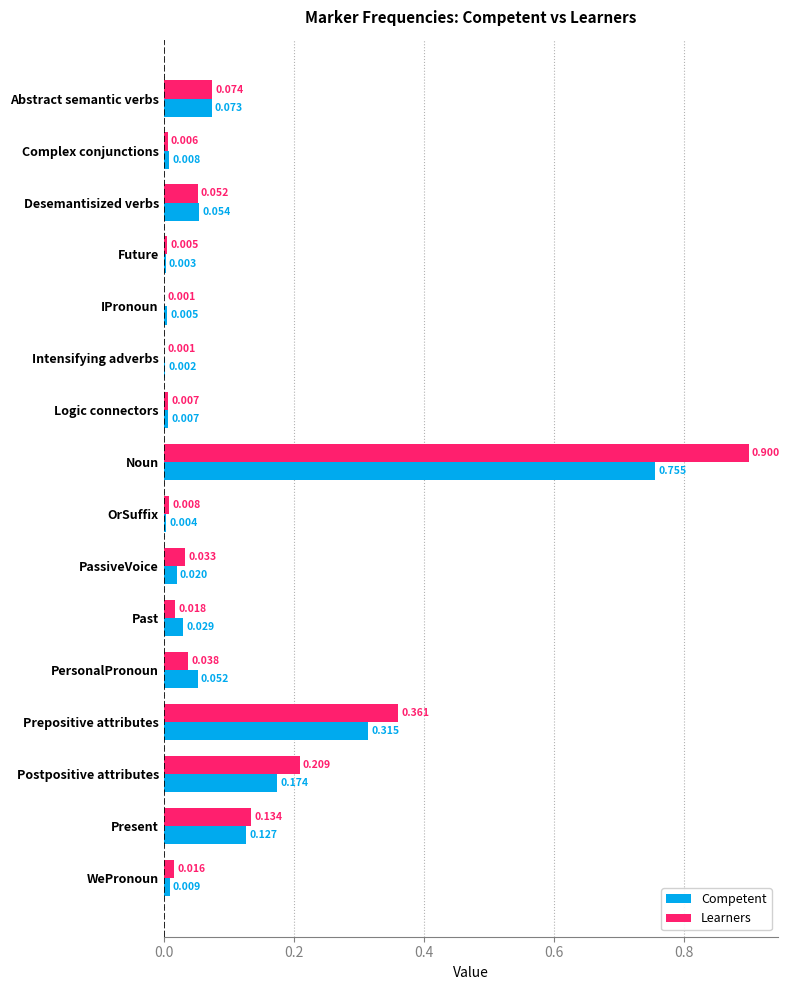

At which category is the sum across all series the highest?

Noun